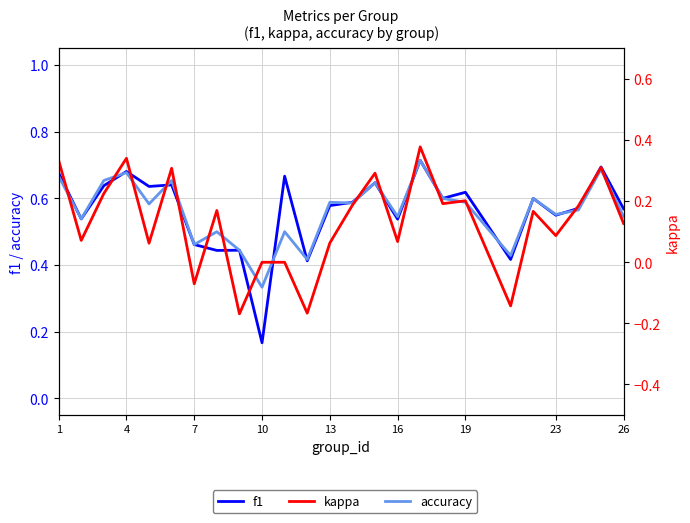

Is the value of kappa at 12 greater than the value of accuracy at 17?

No